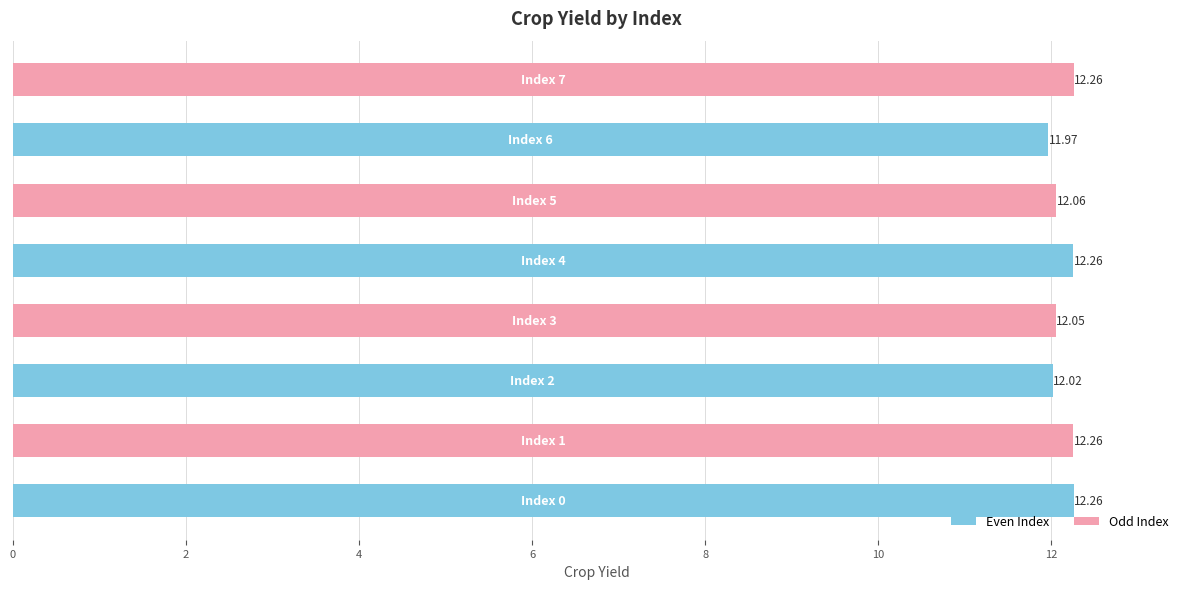

How many data points does each series have?

8